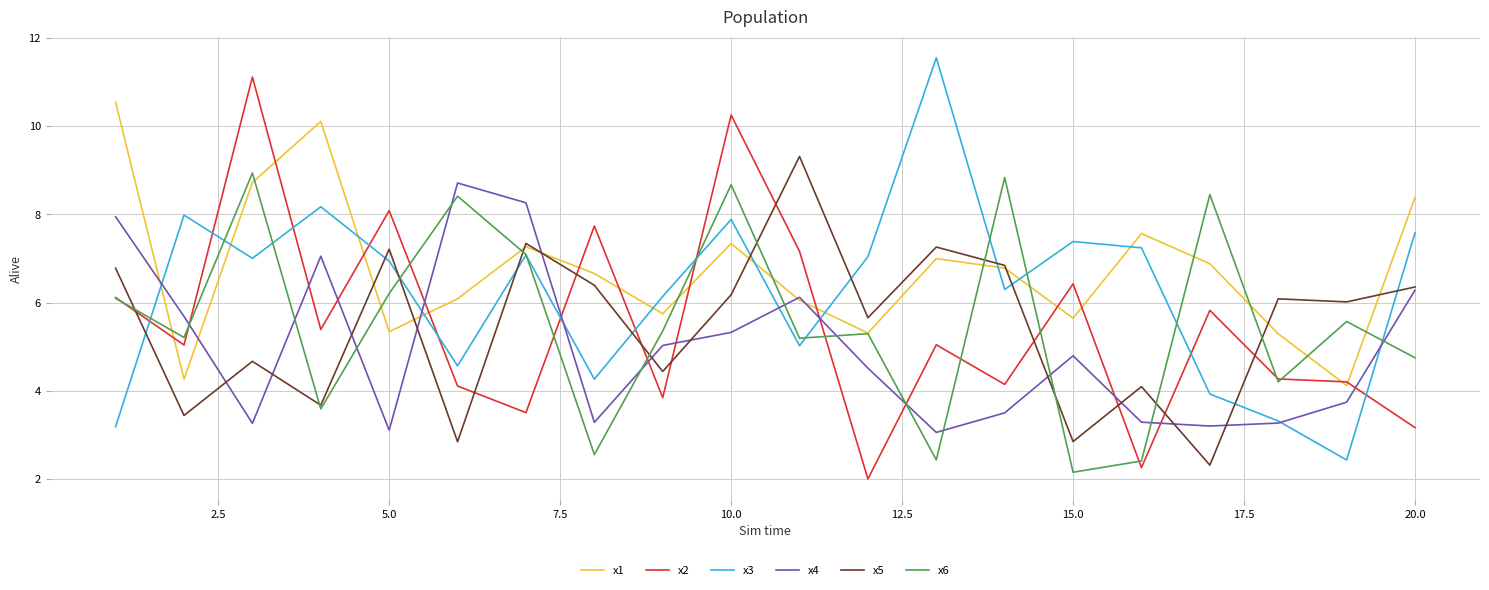

Which series has the largest total across all categories?

x1